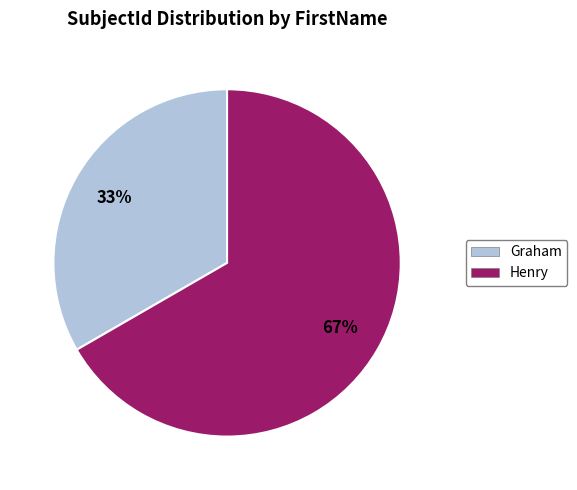

To the nearest percent, what is the combined percentage of Graham and Henry?

100%